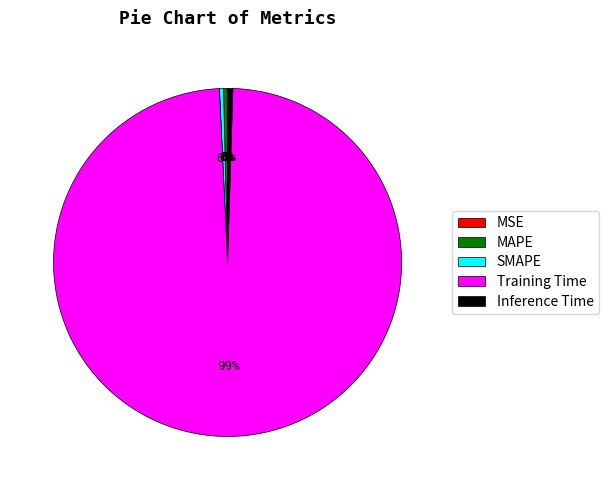

The Inference Time slice represents 8% of the pie. True or false?

False